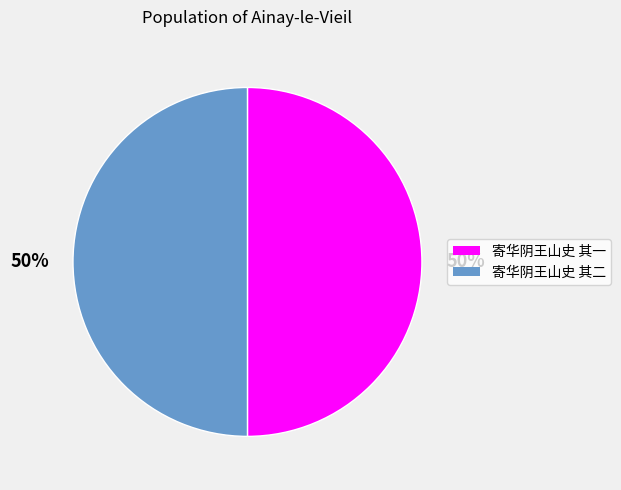

How many slices are in this pie chart?

2